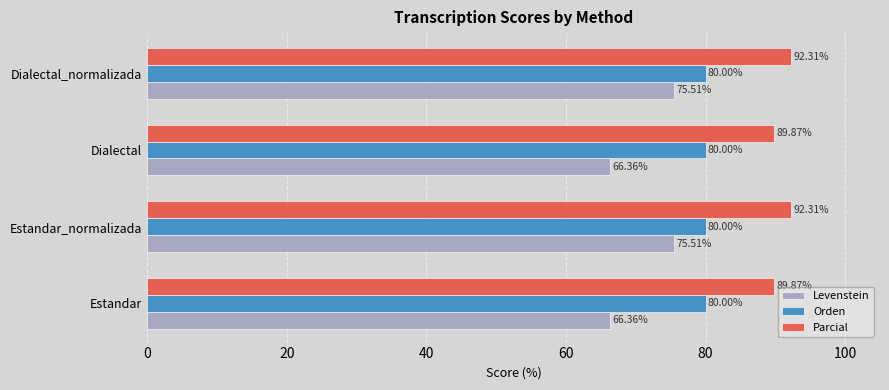

Is the value of Levenstein at Dialectal greater than the value of Orden at Dialectal_normalizada?

No